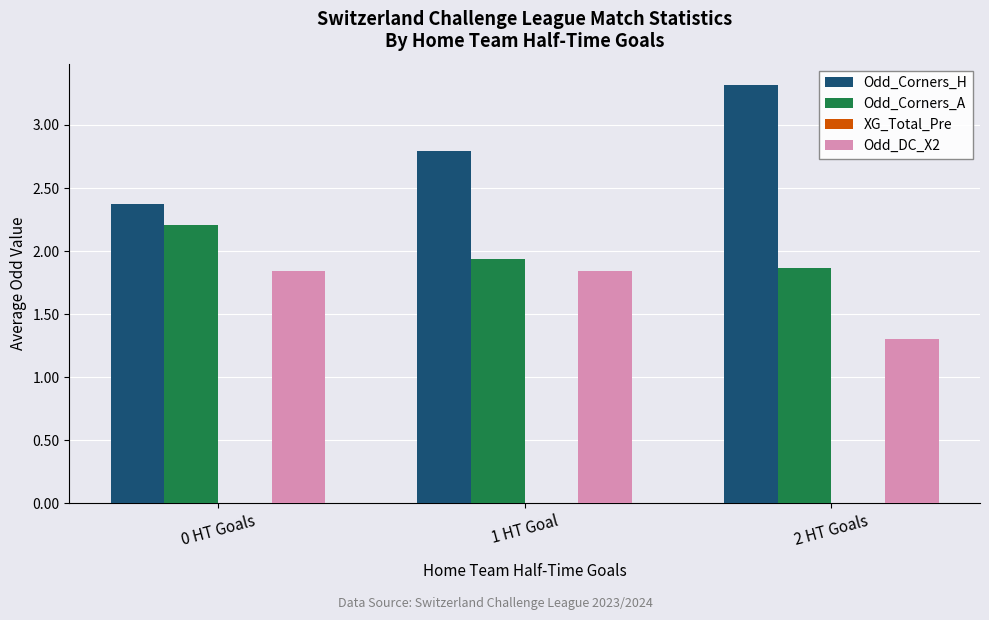

What is the difference between the Odd_DC_X2 values at 0 HT Goals and 2 HT Goals?

0.5